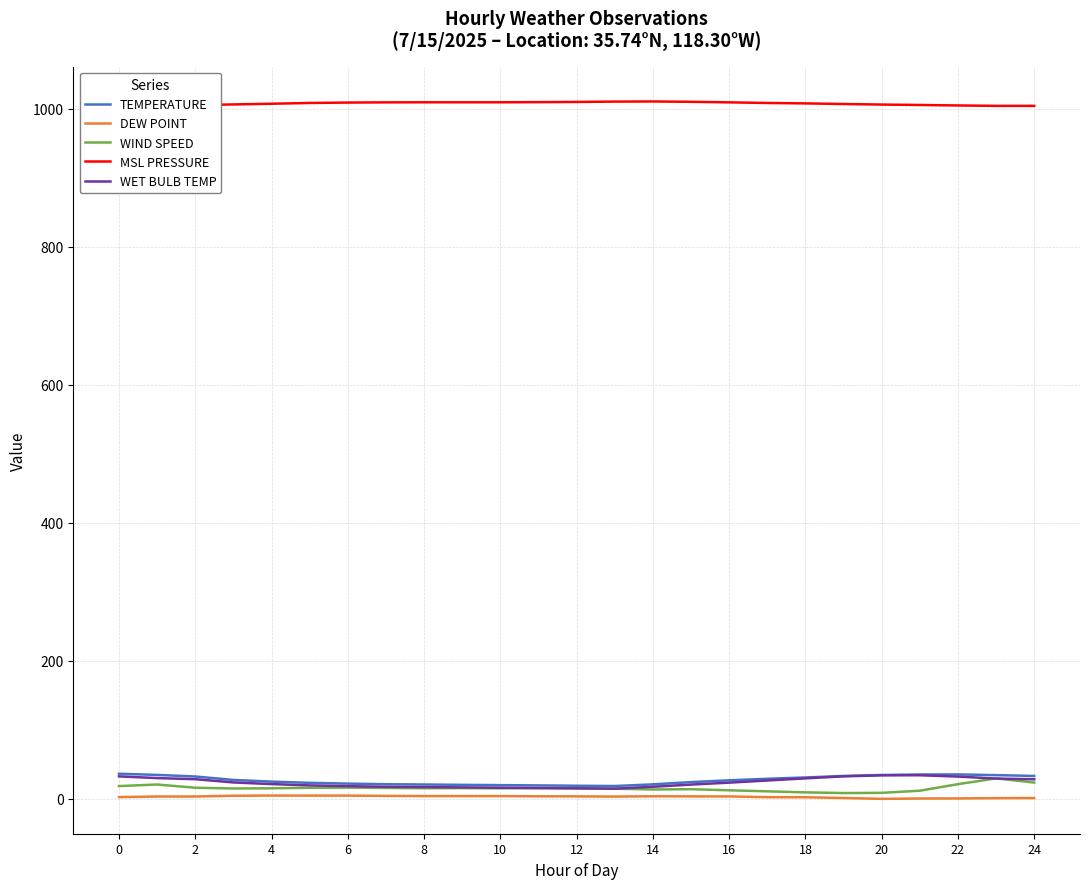

What is the maximum value shown in the chart?

1010.5